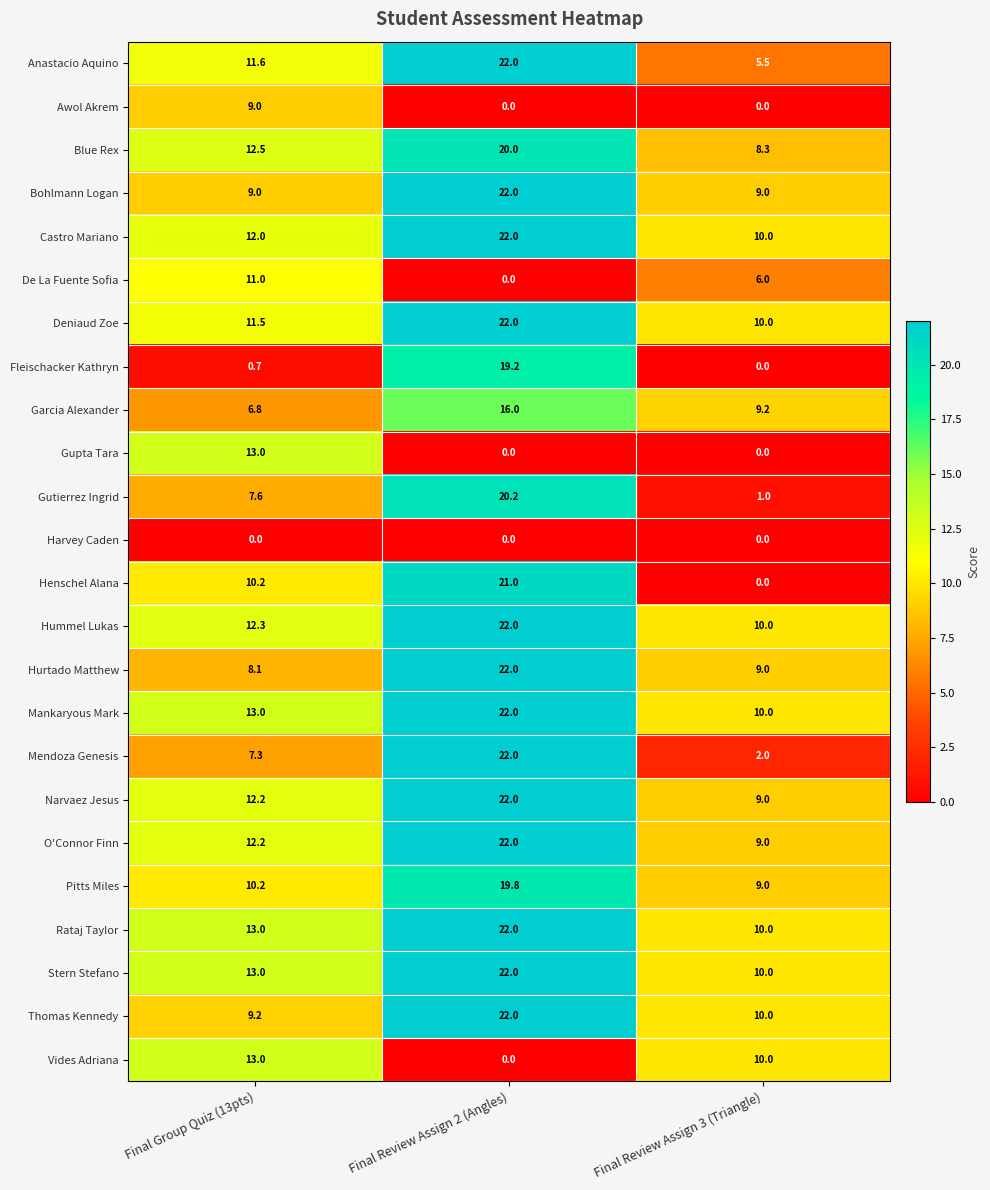

What is the difference between the highest and lowest values at Final Group Quiz (13pts)?

13.0